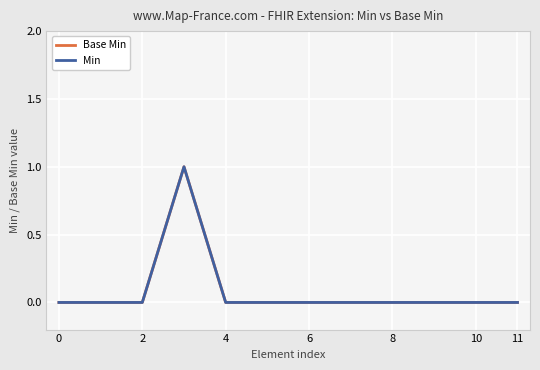

Is this an area chart (filled region under the line)?

No